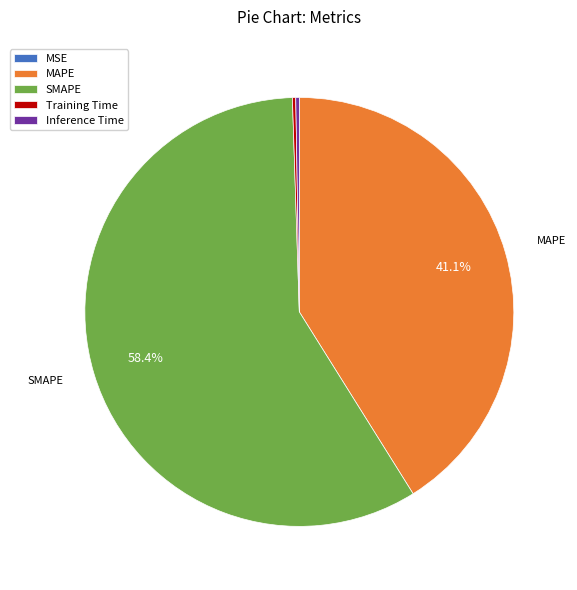

What portion of the pie excludes SMAPE?

41.6%